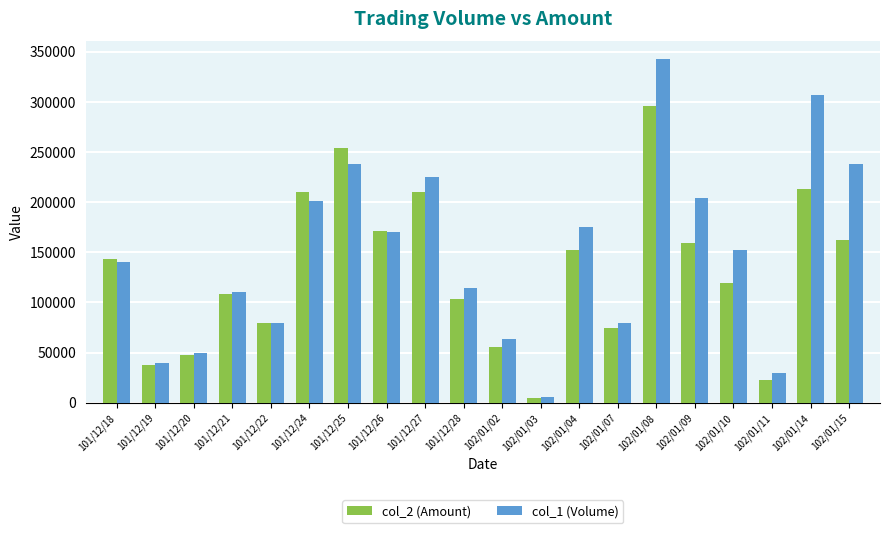

At which category is the sum across all series the highest?

102/01/08